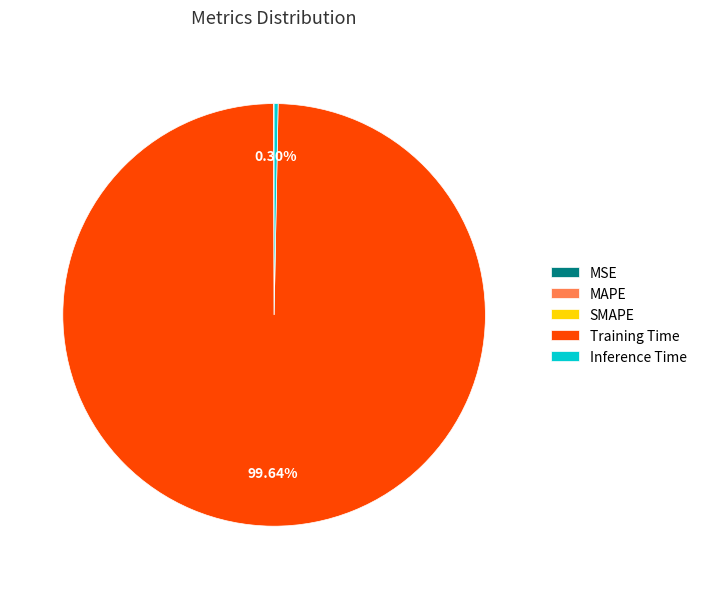

Does any single category account for the majority?

Yes